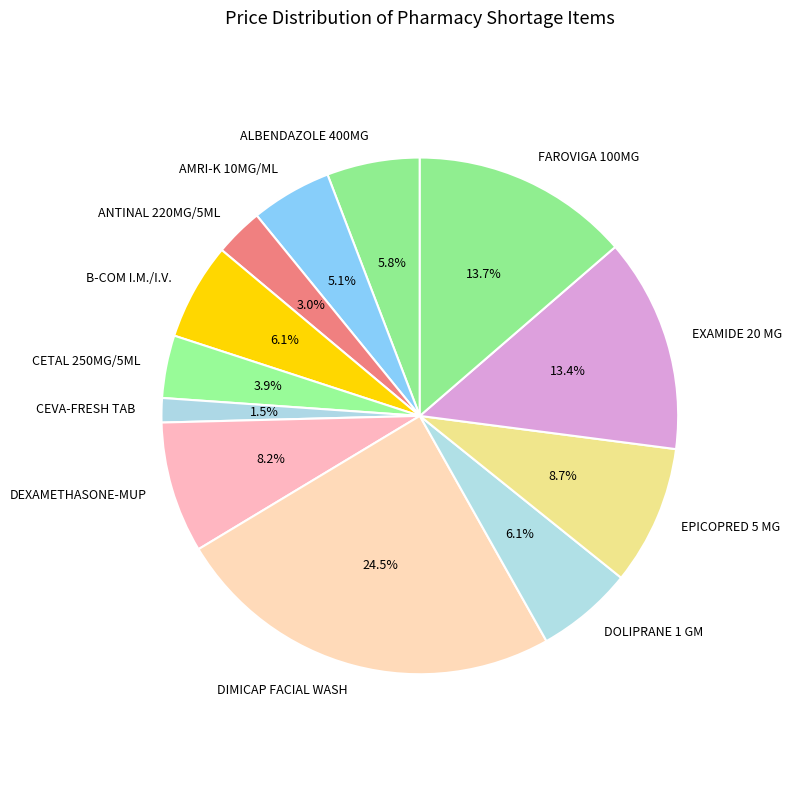

Which slice is the largest?

DIMICAP FACIAL WASH